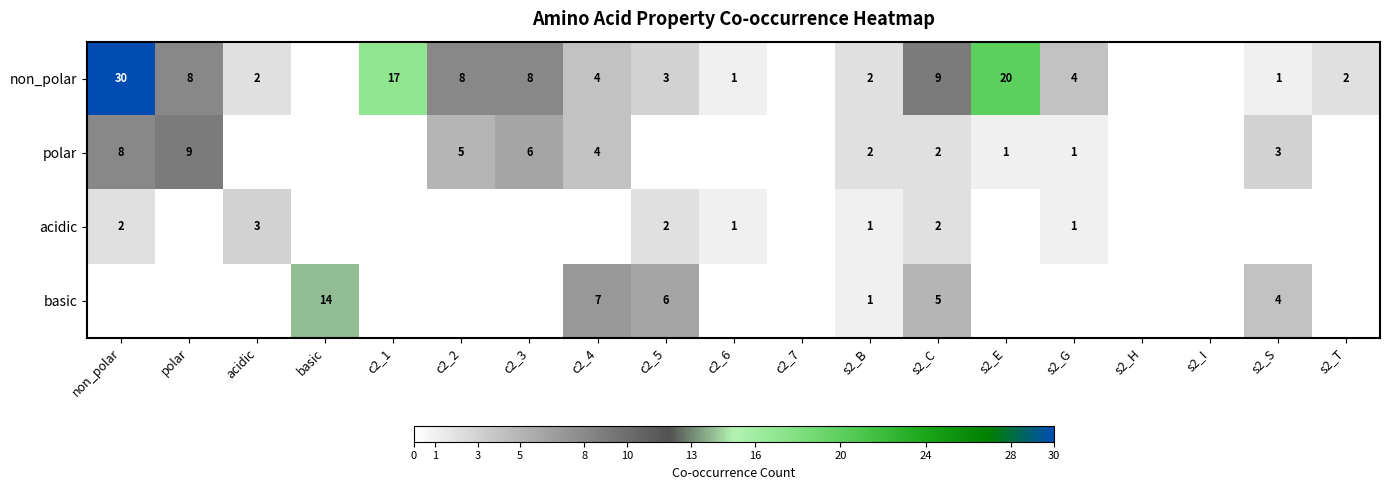

Is the value of polar at s2_S greater than the value of non_polar at c2_6?

Yes